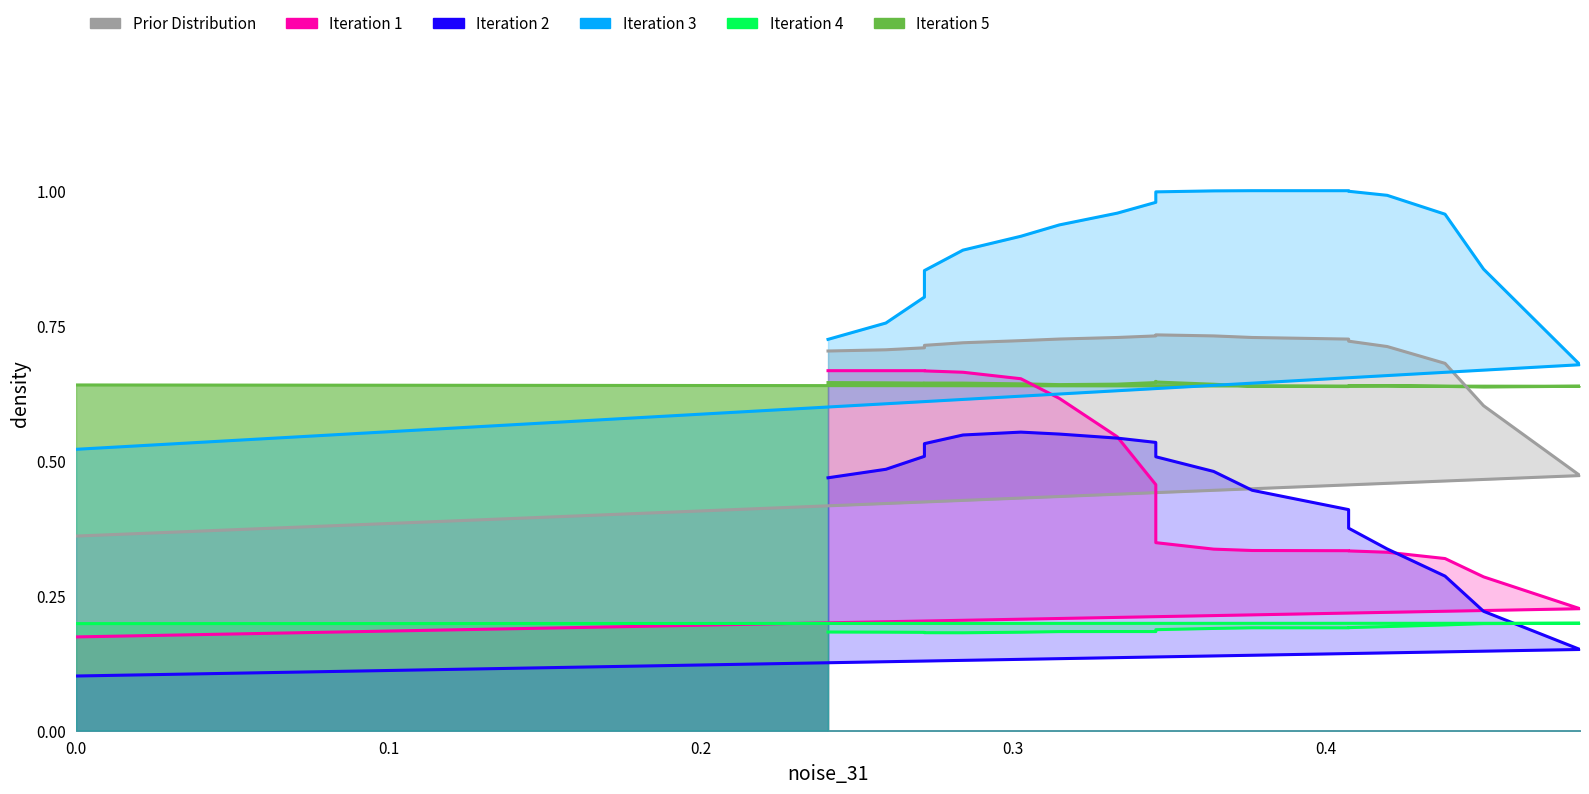

What is the spread (max minus min) of values at 0.345679?

0.8